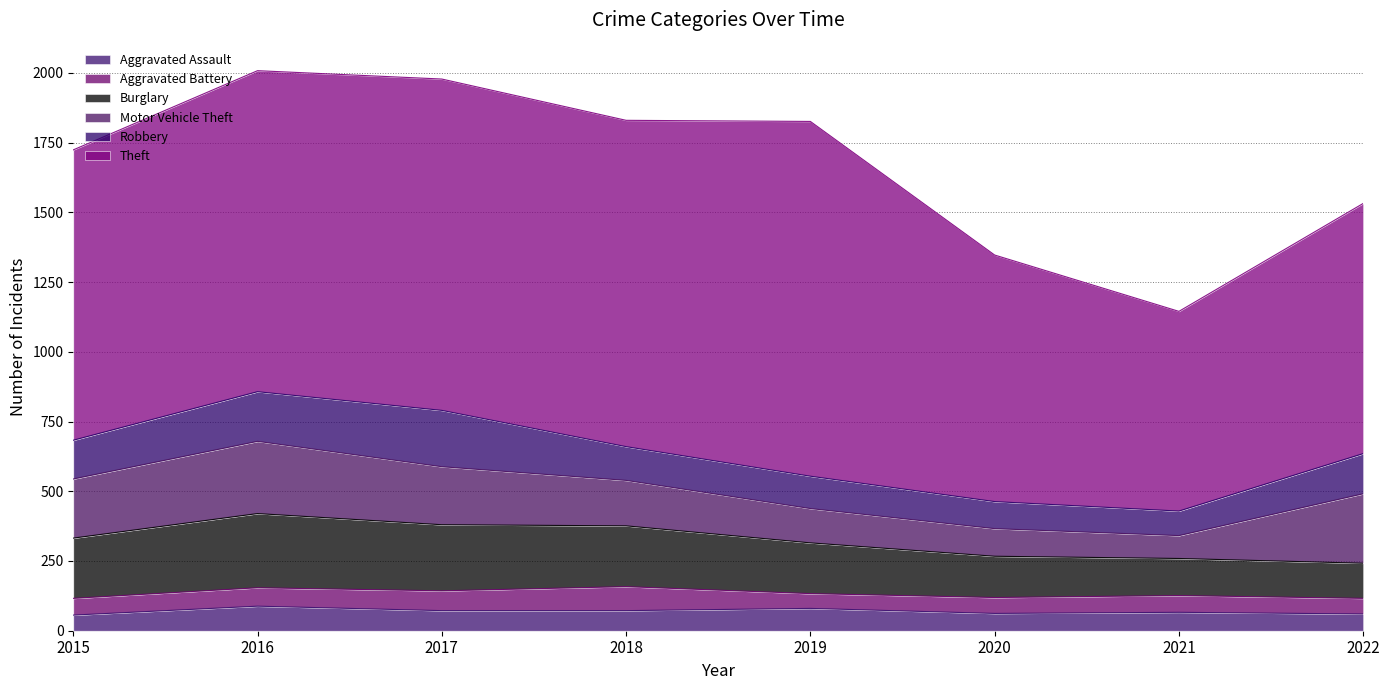

What is the difference between the second highest and second lowest values in the Motor Vehicle Theft series?

150